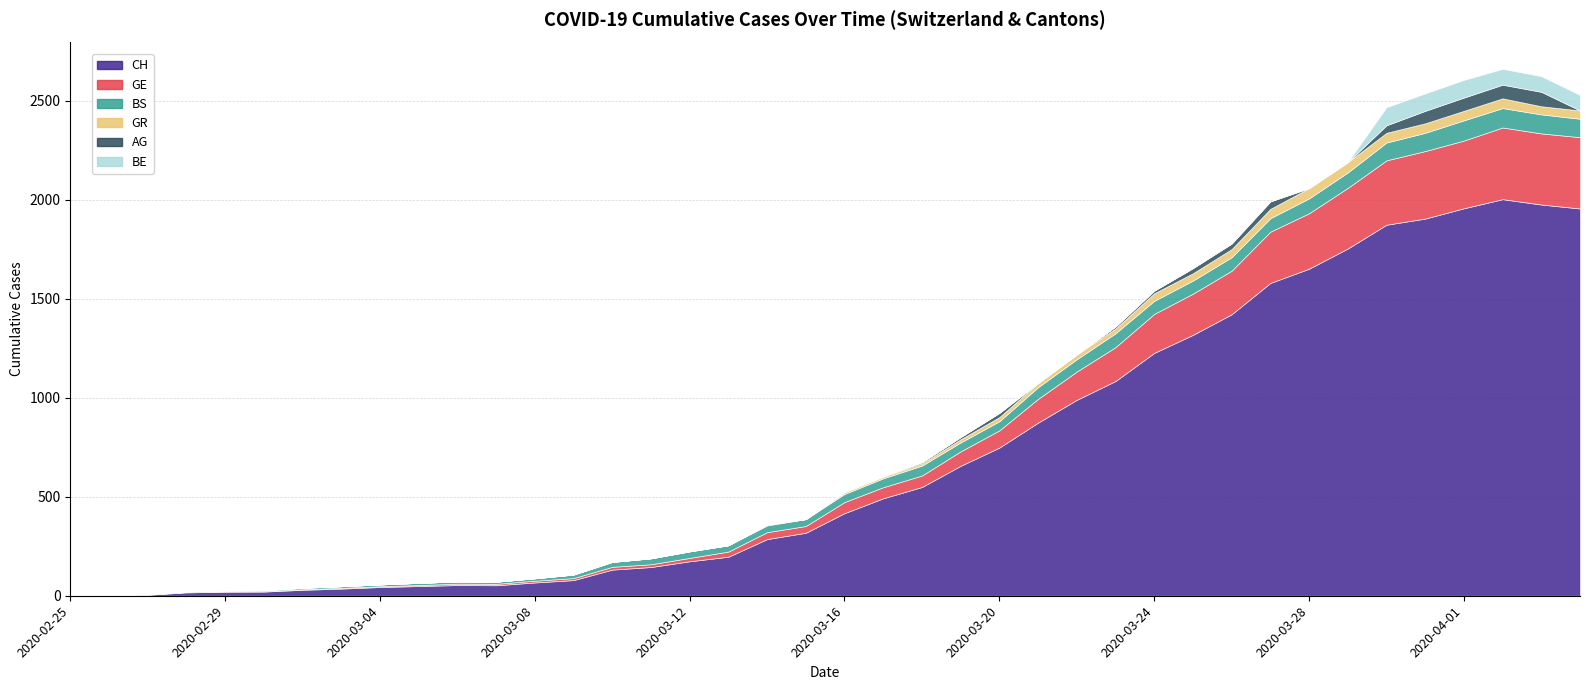

True or false: BE and GE cross at least once.

False